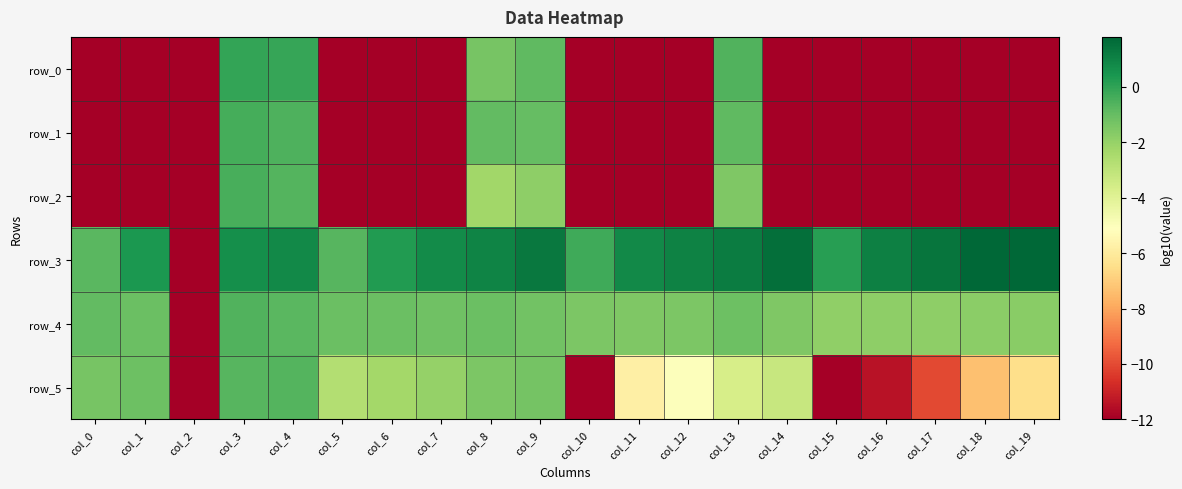

How many categories are shown in the chart?

20